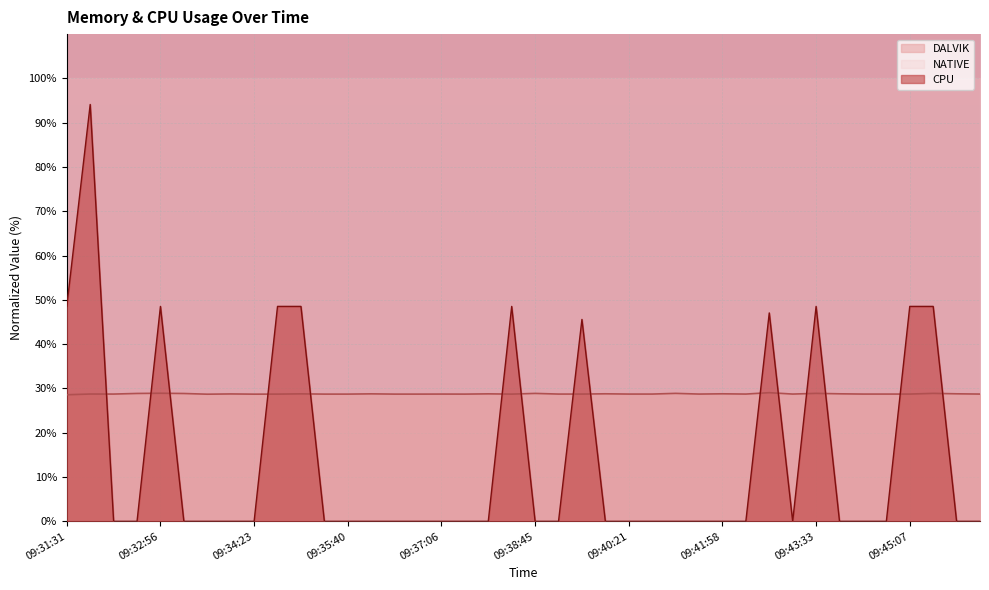

At which label does CPU reach its peak?

09:31:53